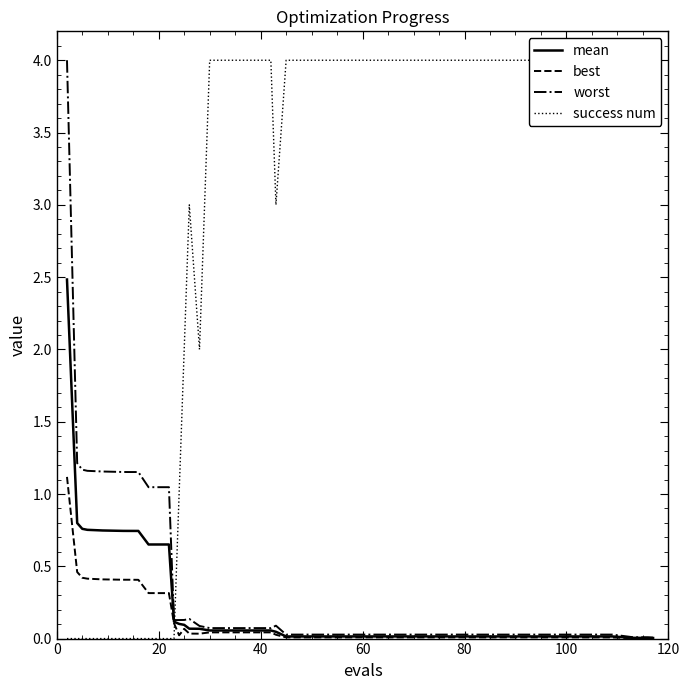

Reading left to right, list all the values displayed in this chart.

mean: 2.5	0.8	0.8	0.8	0.7	0.7	0.7	0.7	0.7	0.7	0.1	0.1	0.1	0.1	0.1	0.1	0.1	0.1	0.1	0.0	0.0	0.0	0.0	0.0	0.0	0.0	0.0	0.0	0.0	0.0	0.0	0.0	0.0	0.0	0.0	0.0	0.0	0.0	0.0	0.0
best: 1.1	0.5	0.4	0.4	0.4	0.4	0.4	0.4	0.3	0.3	0.1	0.0	0.1	0.0	0.0	0.0	0.0	0.0	0.0	0.0	0.0	0.0	0.0	0.0	0.0	0.0	0.0	0.0	0.0	0.0	0.0	0.0	0.0	0.0	0.0	0.0	0.0	0.0	0.0	0.0
worst: 4.0	1.2	1.2	1.2	1.2	1.2	1.2	1.2	1.0	1.0	0.1	0.1	0.1	0.1	0.1	0.1	0.1	0.1	0.1	0.1	0.0	0.0	0.0	0.0	0.0	0.0	0.0	0.0	0.0	0.0	0.0	0.0	0.0	0.0	0.0	0.0	0.0	0.0	0.0	0.0
success num: 0.0	0.0	0.0	0.0	0.0	0.0	0.0	0.0	0.0	0.0	0.0	1.0	2.0	3.0	2.0	4.0	4.0	4.0	4.0	3.0	4.0	4.0	4.0	4.0	4.0	4.0	4.0	4.0	4.0	4.0	4.0	4.0	4.0	4.0	4.0	4.0	4.0	4.0	4.0	4.0